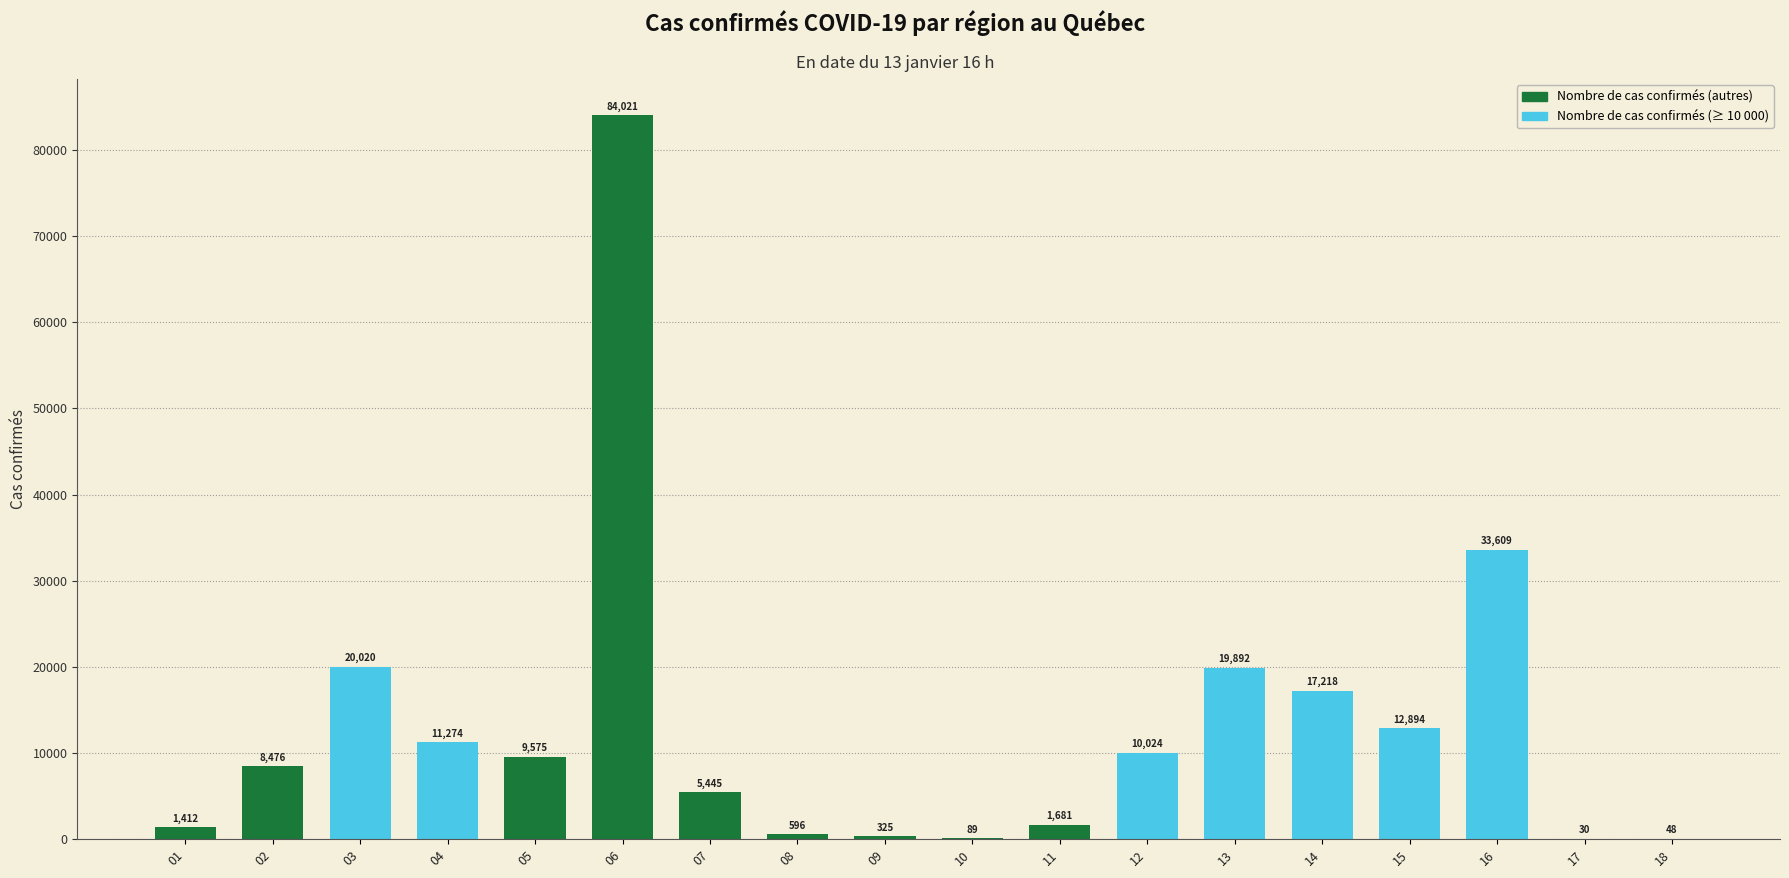

Which category has the highest value across all series?

06